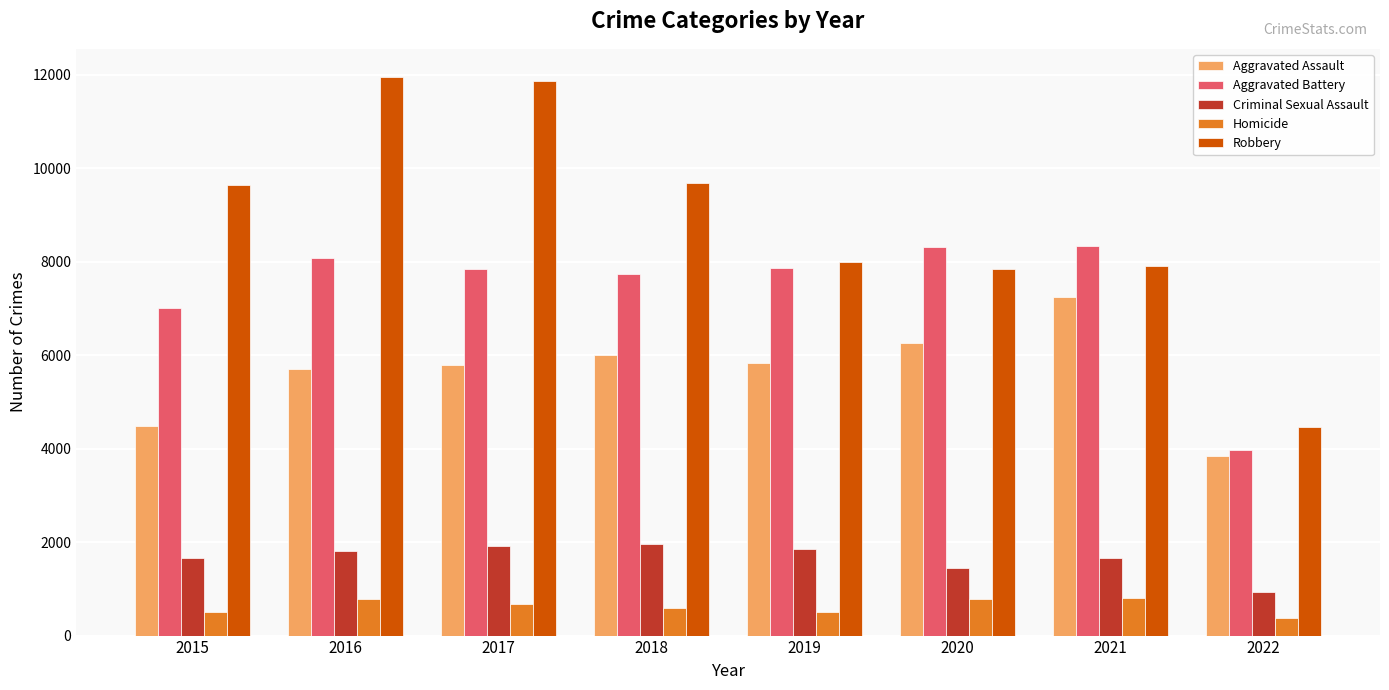

What is the difference between the maximum and minimum values in the Aggravated Battery series?

4370